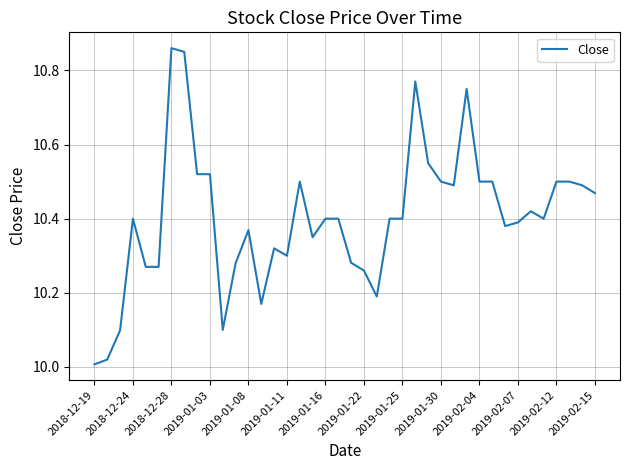

What is the difference between the maximum and minimum values?

0.9